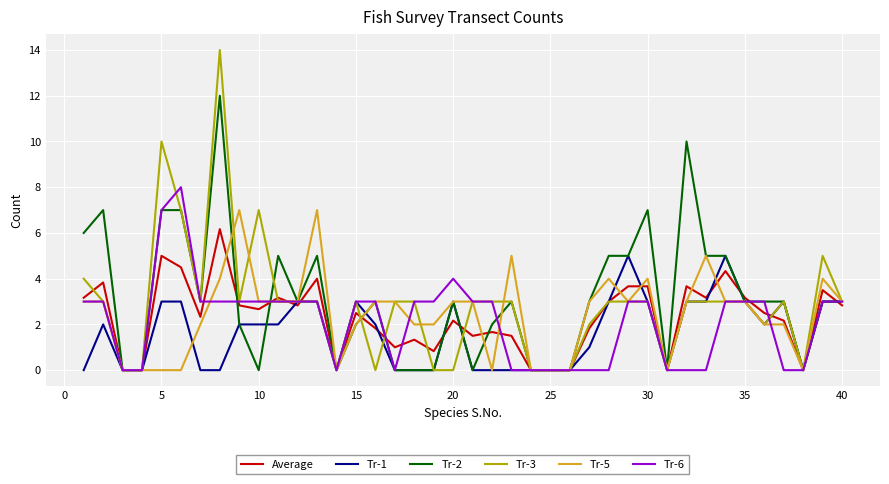

Which series has the widest spread of values?

Tr-3